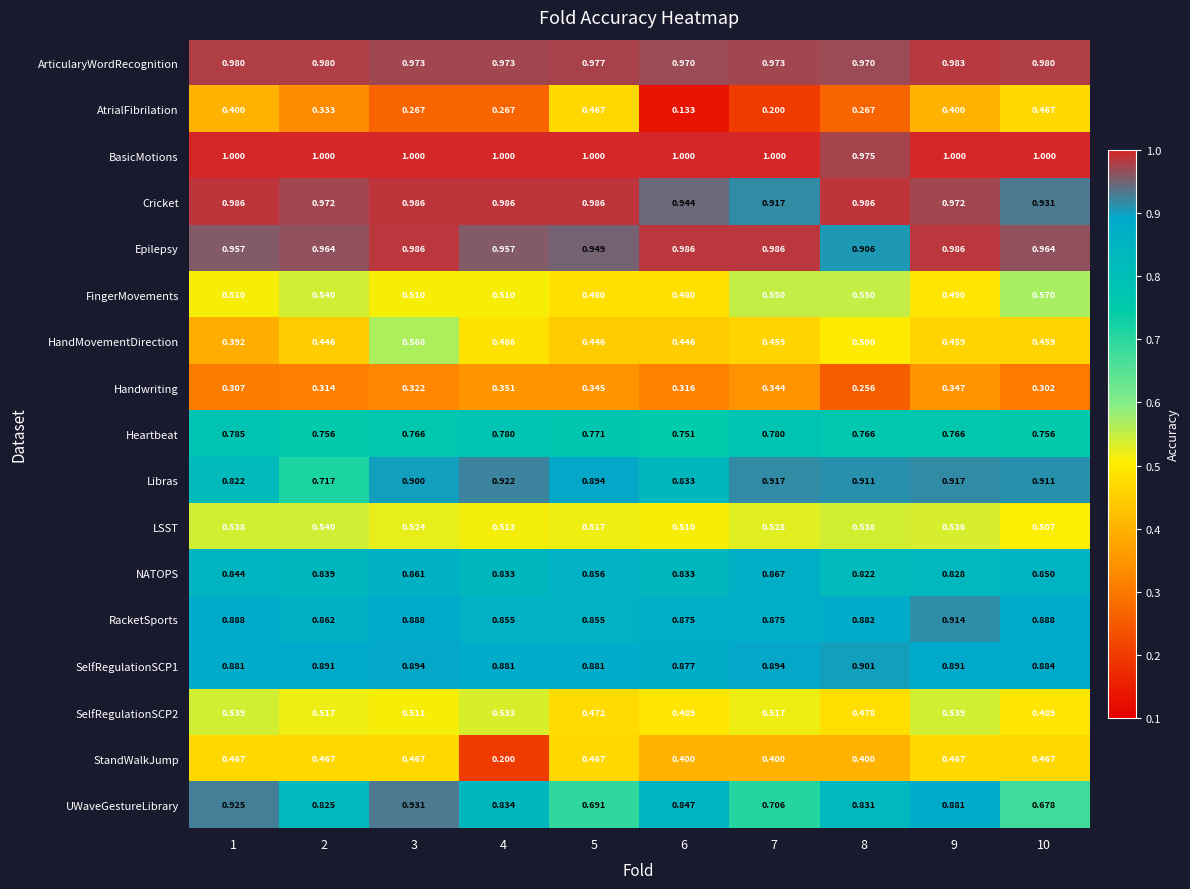

Which category has the lowest value across all series?

6